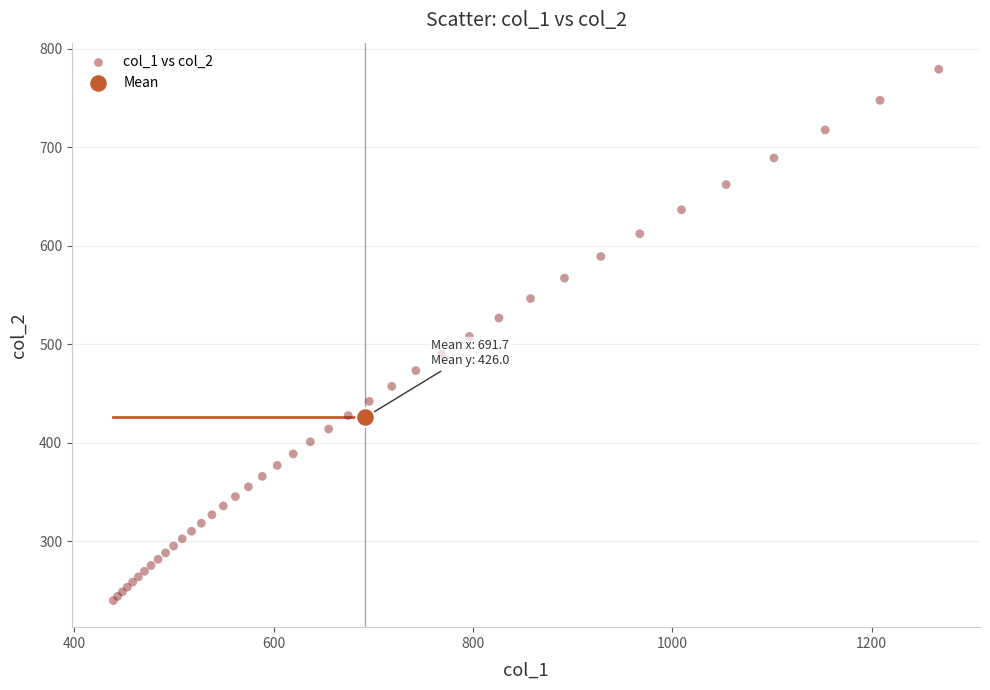

What are all the series names shown in the legend?

col_1 vs col_2, Mean